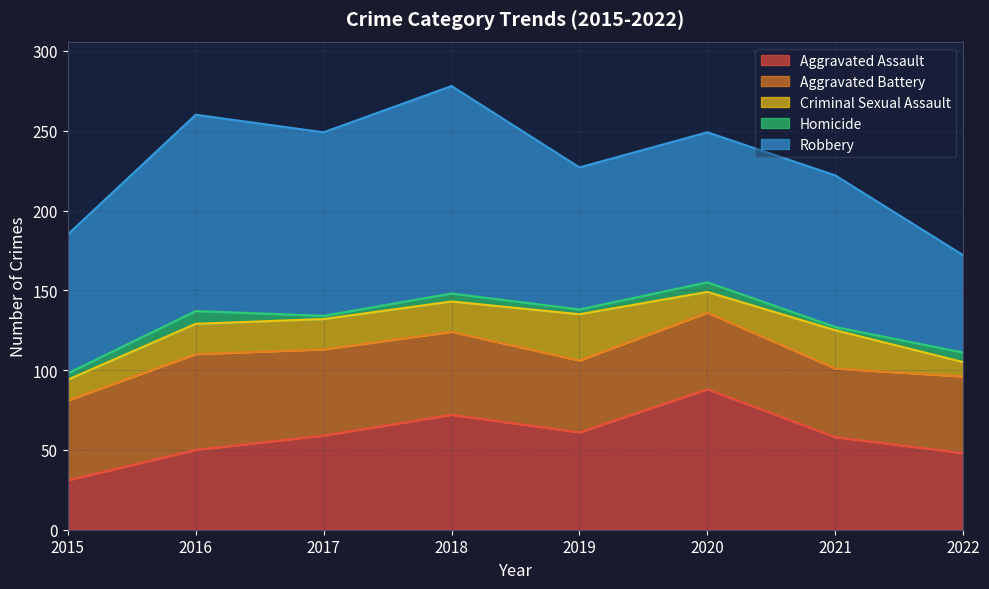

Which category has the highest value in the Homicide series?

2016